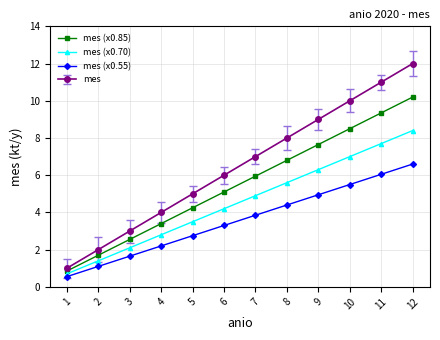

What are all the series names shown in the legend?

mes (x0.85), mes (x0.70), mes (x0.55), mes